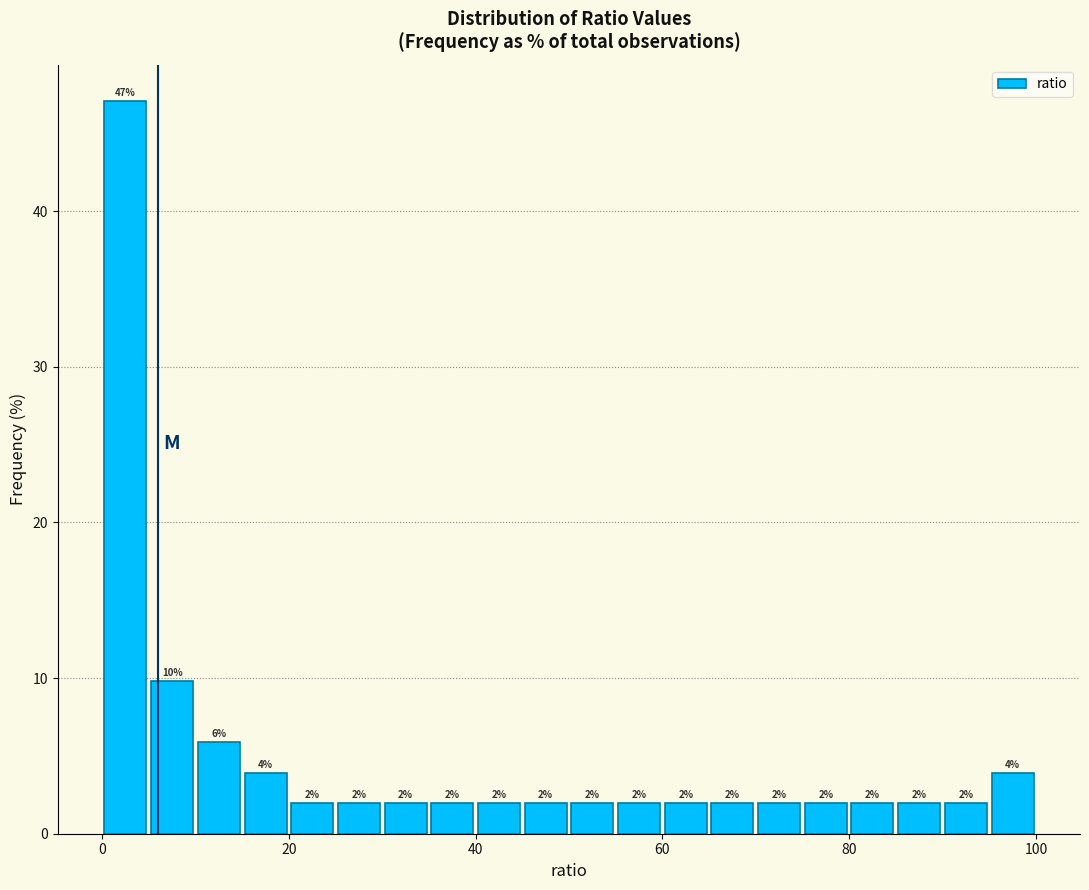

Around what value on the x-axis is the tallest bar? Give the approximate position of its centre, as read against the axis.

2